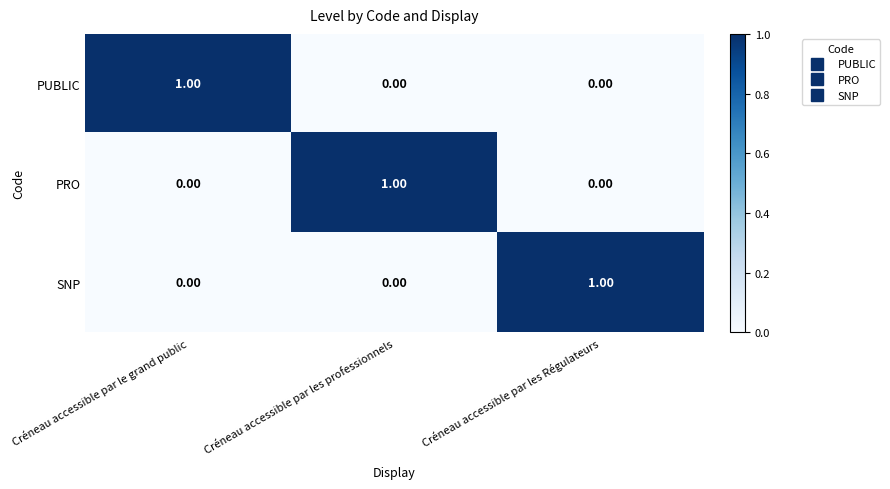

Count the number of categories in the chart.

3